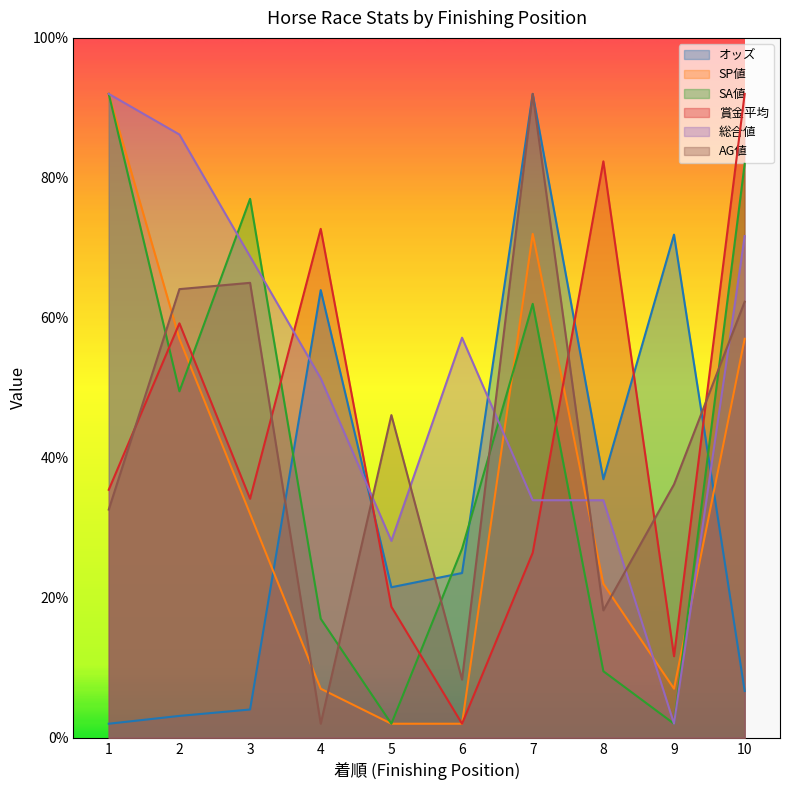

At which category is the sum across all series the highest?

7